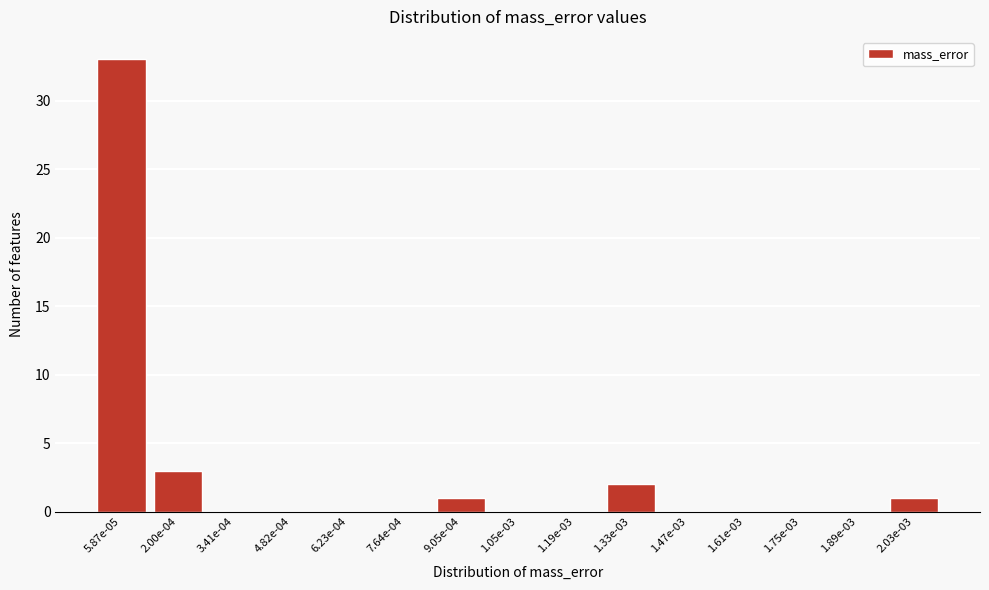

Reading left to right, extract all data points from this chart.

5.87e-05=33	2.00e-04=3	3.41e-04=0	4.82e-04=0	6.23e-04=0	7.64e-04=0	9.05e-04=1	1.05e-03=0	1.19e-03=0	1.33e-03=2	1.47e-03=0	1.61e-03=0	1.75e-03=0	1.89e-03=0	2.03e-03=1